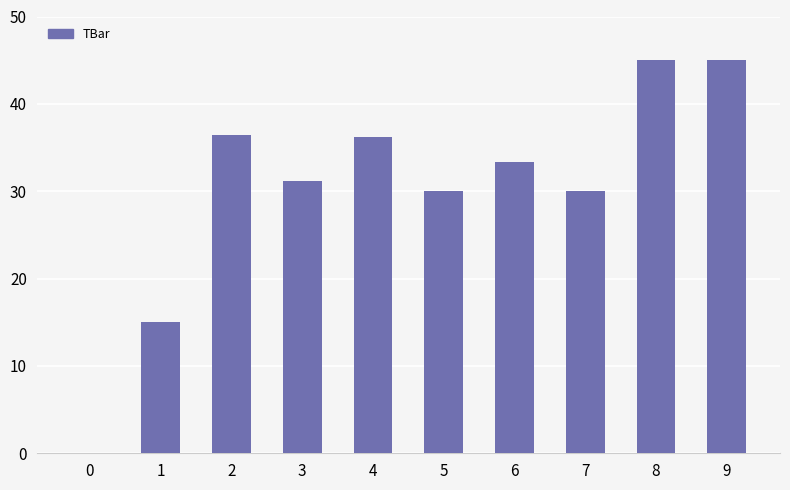

What is the average value?

30.2